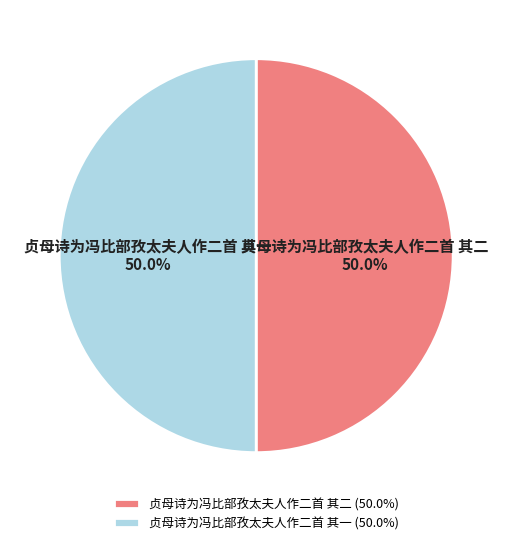

How many slices are in this pie chart?

2